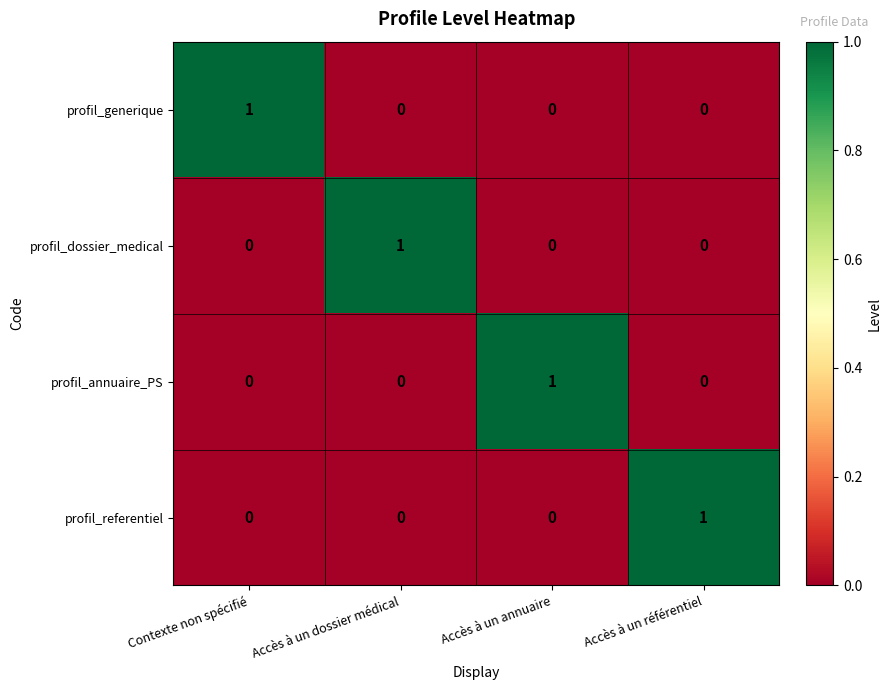

At which label does profil_generique reach its peak?

Contexte non spécifié